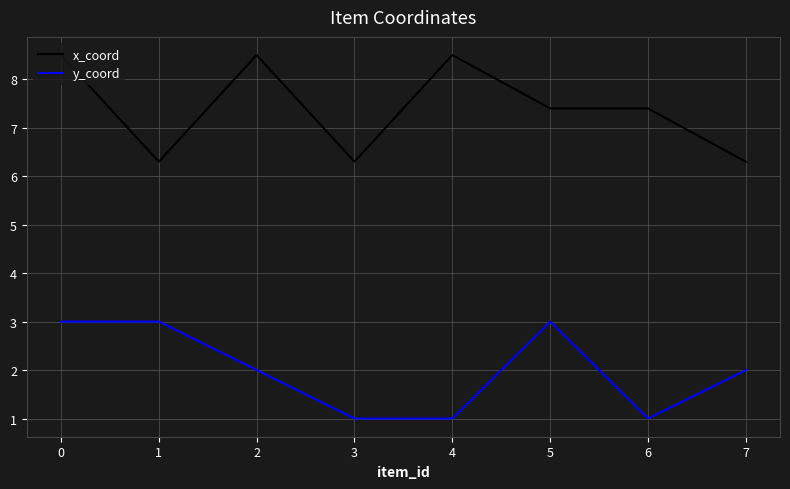

True or false: x_coord has a value of 4.4 at 2.

False